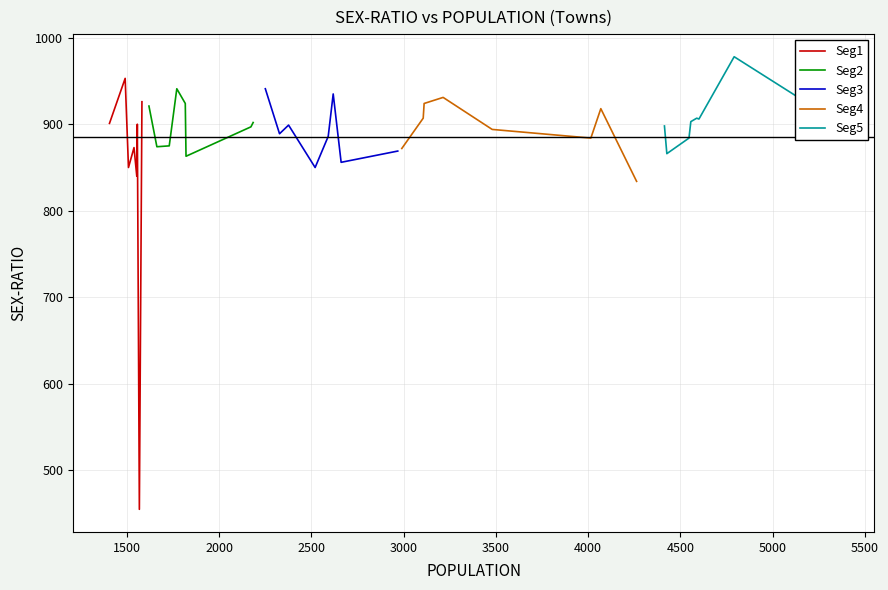

What is the highest value of the Seg1 series?

953